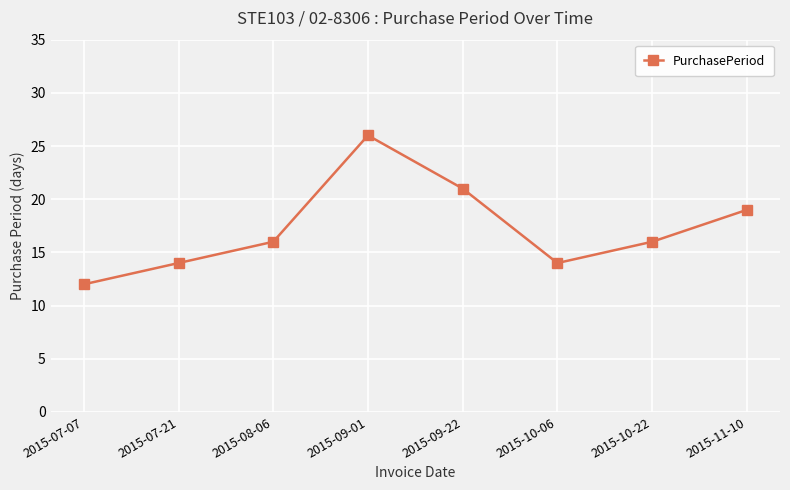

How many interior local valleys (lower than both neighbors) does the data have?

1